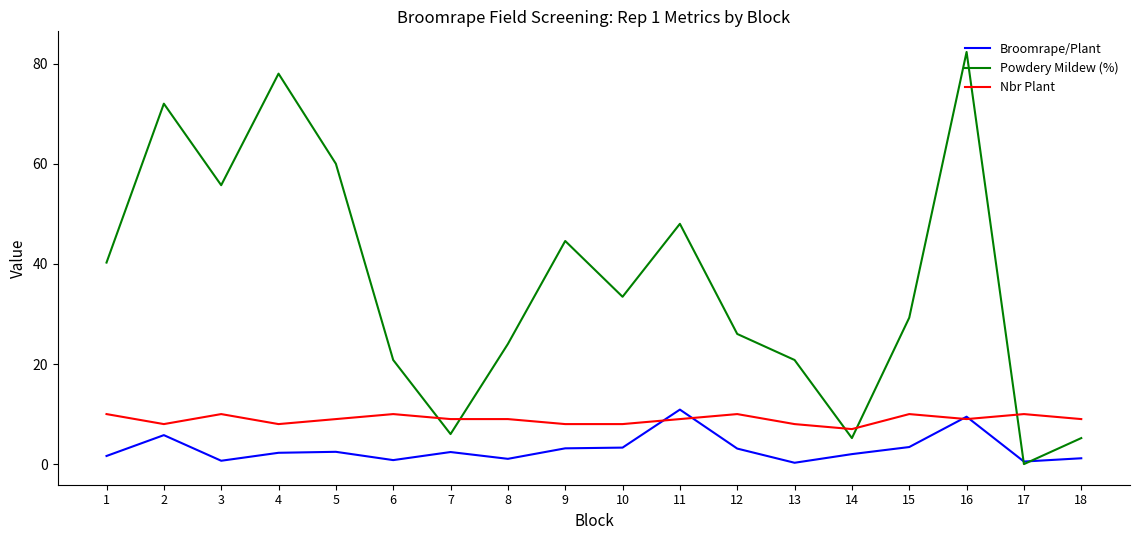

List the series in order of their overall mean, lowest first.

Broomrape/Plant, Nbr Plant, Powdery Mildew (%)